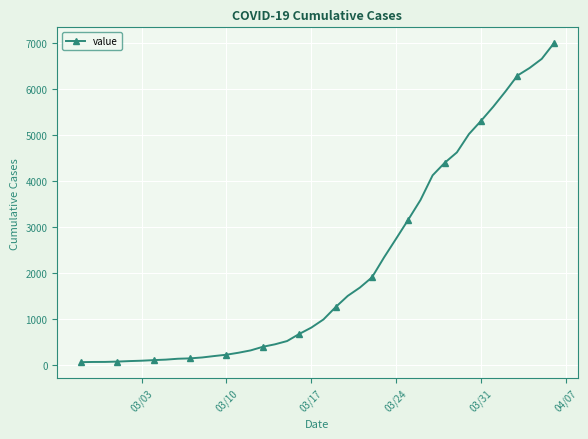

What is the maximum value shown in the chart?

7003